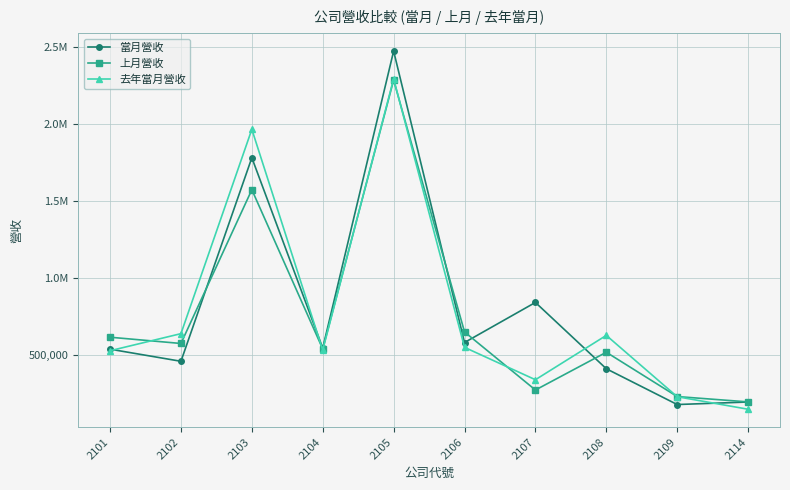

Is this an area chart (filled region under the line)?

No